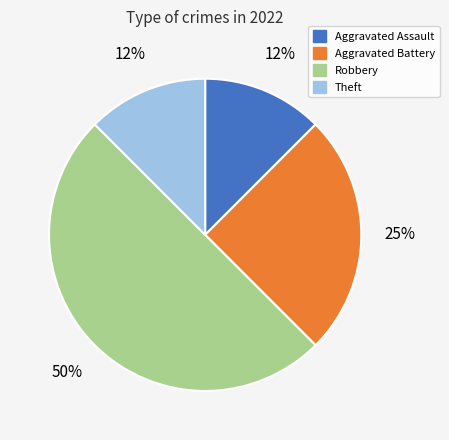

To the nearest percent, what is the average slice percentage?

25%